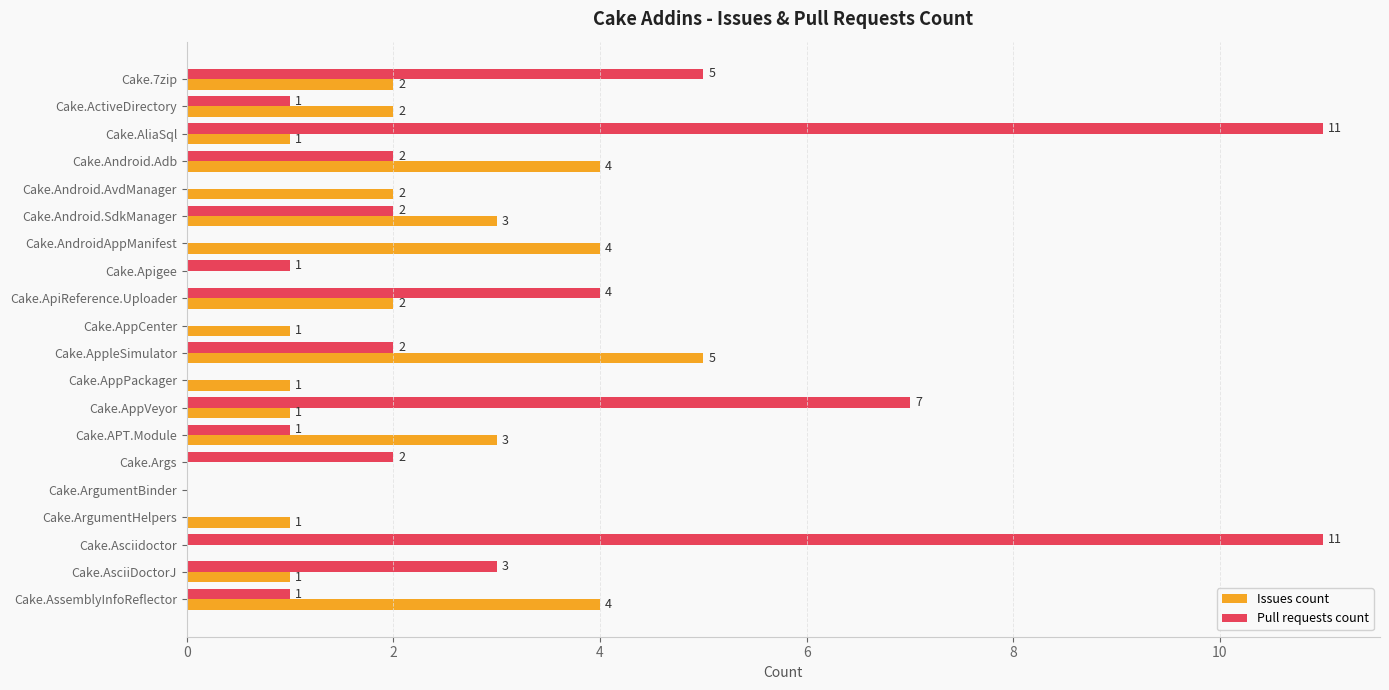

How many data points does each series have?

20